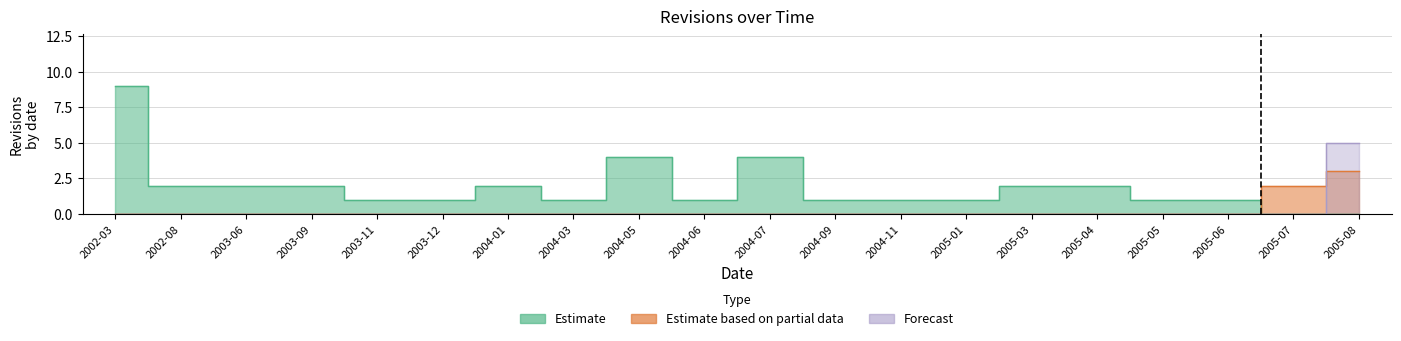

What is the label of the 1st point from the right?

2005-08